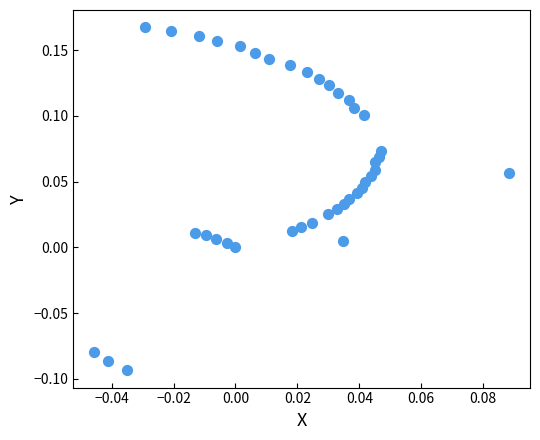

What is the range of Y values (max minus min)?

0.3